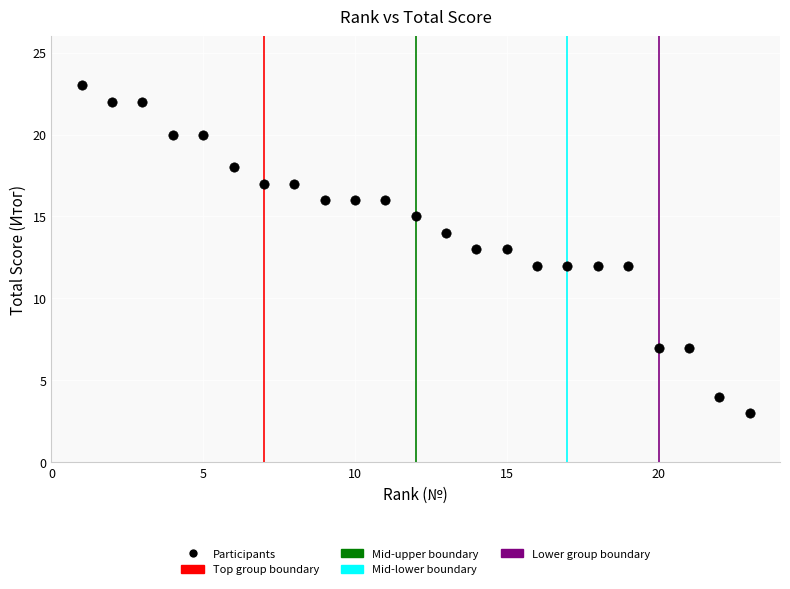

What is the range of X values (max minus min)?

22